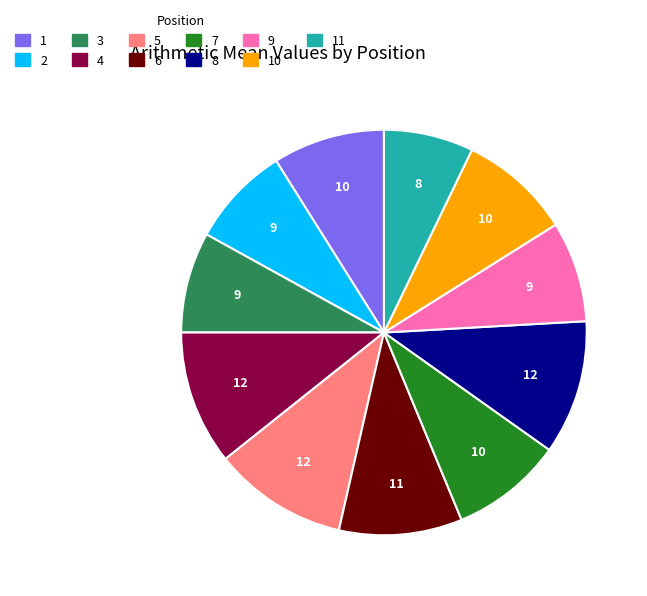

Is there a majority slice in this chart?

No